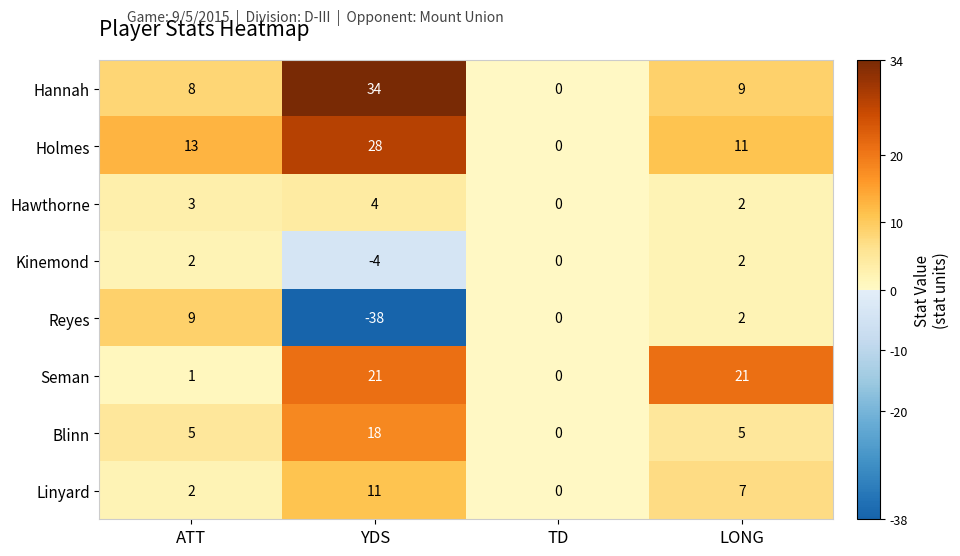

What is the difference between the maximum and minimum values in the Reyes series?

47